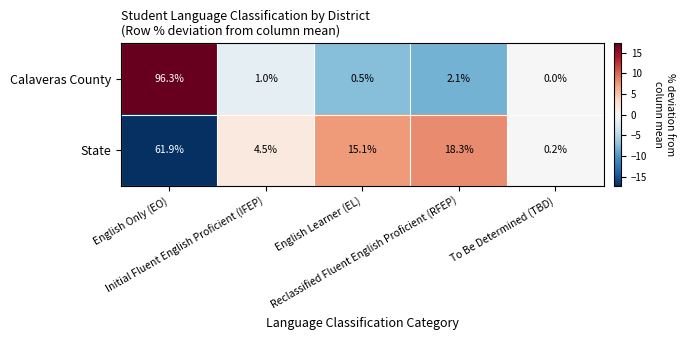

Rank the series by their average value, from highest to lowest.

State, Calaveras County